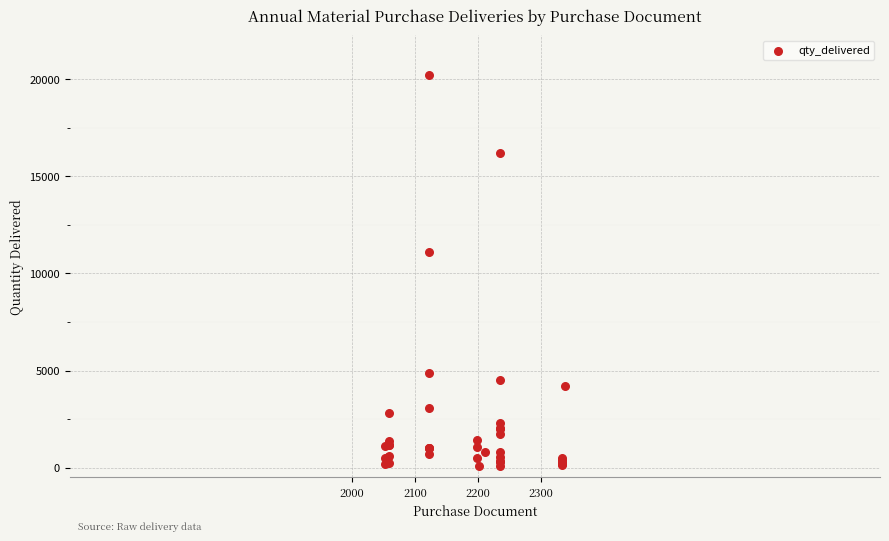

What Y value in the scatter plot is closest to 10147?

11082